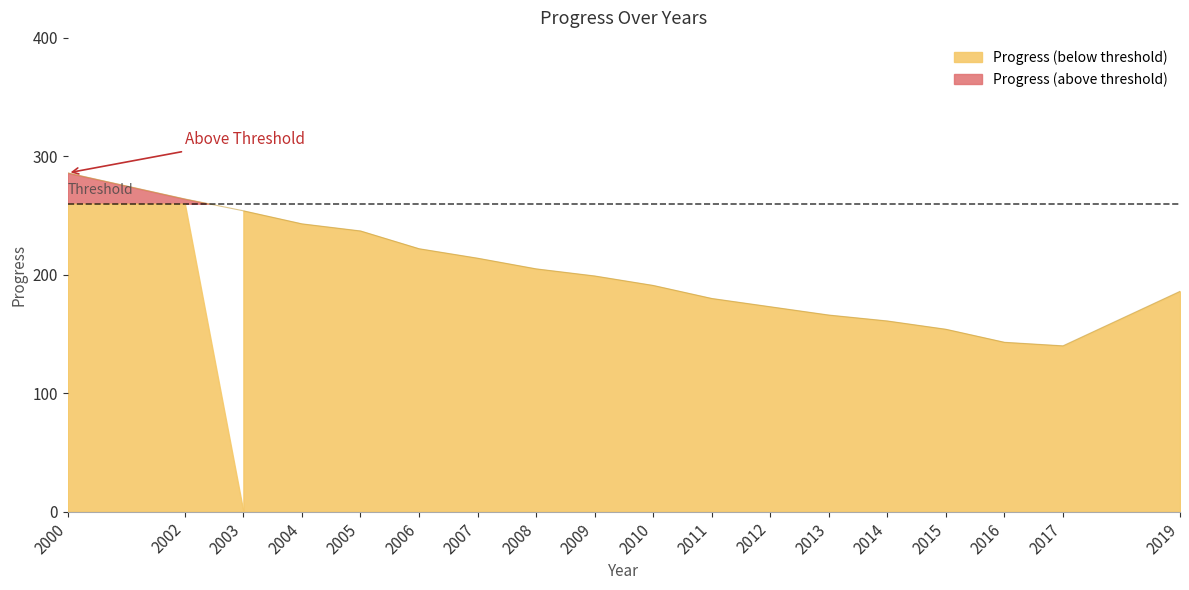

How many lines are shown in the chart?

1